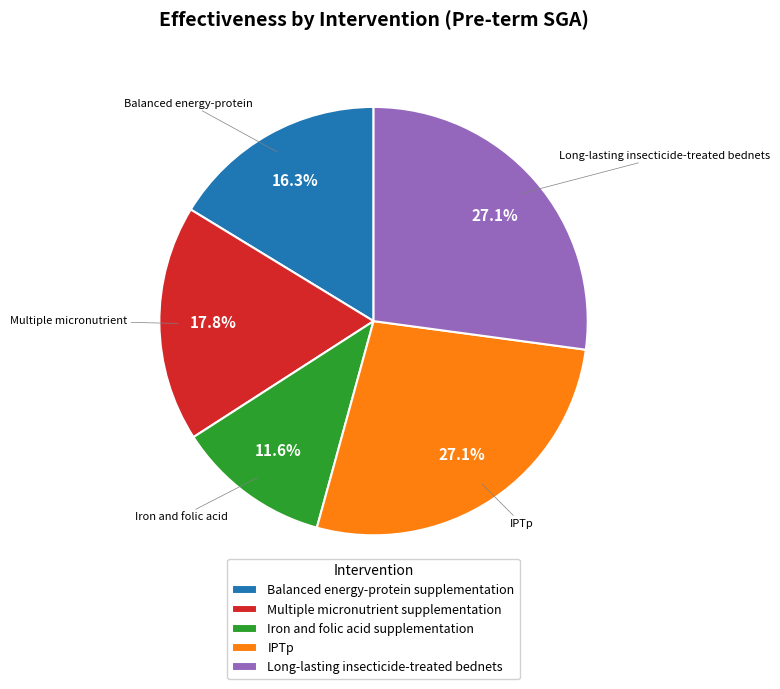

To the nearest percent, what portion does Iron and folic acid supplementation represent?

12%